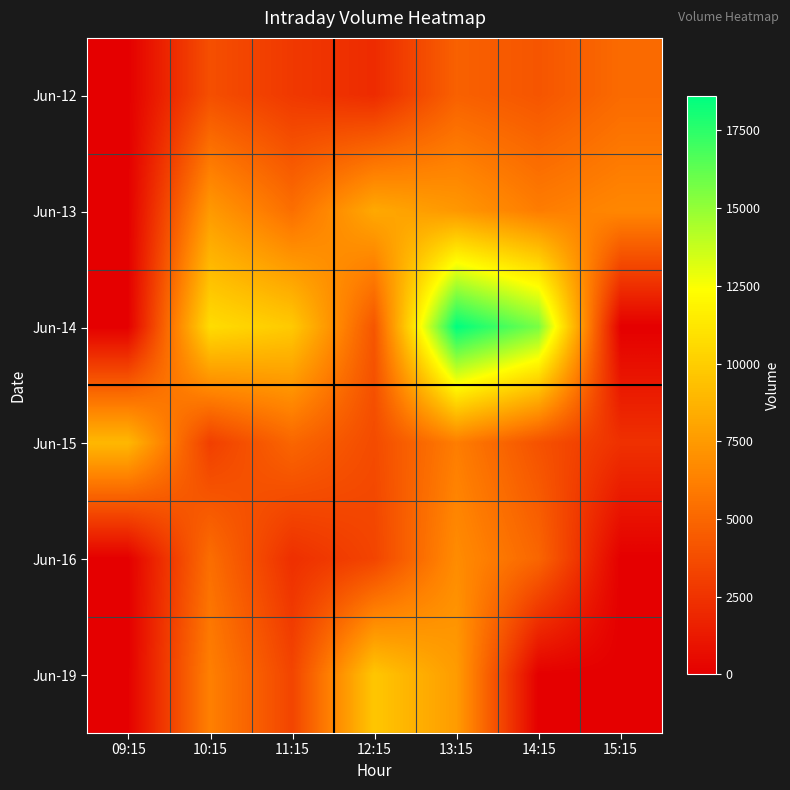

Which series changed the most between 09:15 and 14:15?

Jun-14